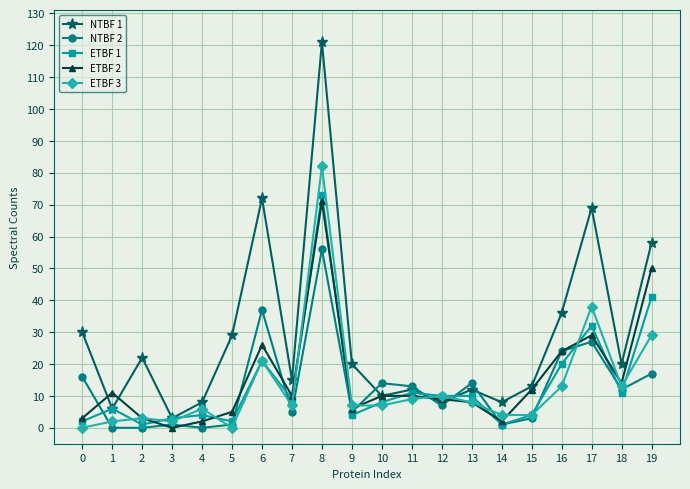

What is the highest value of the ETBF 3 series?

82